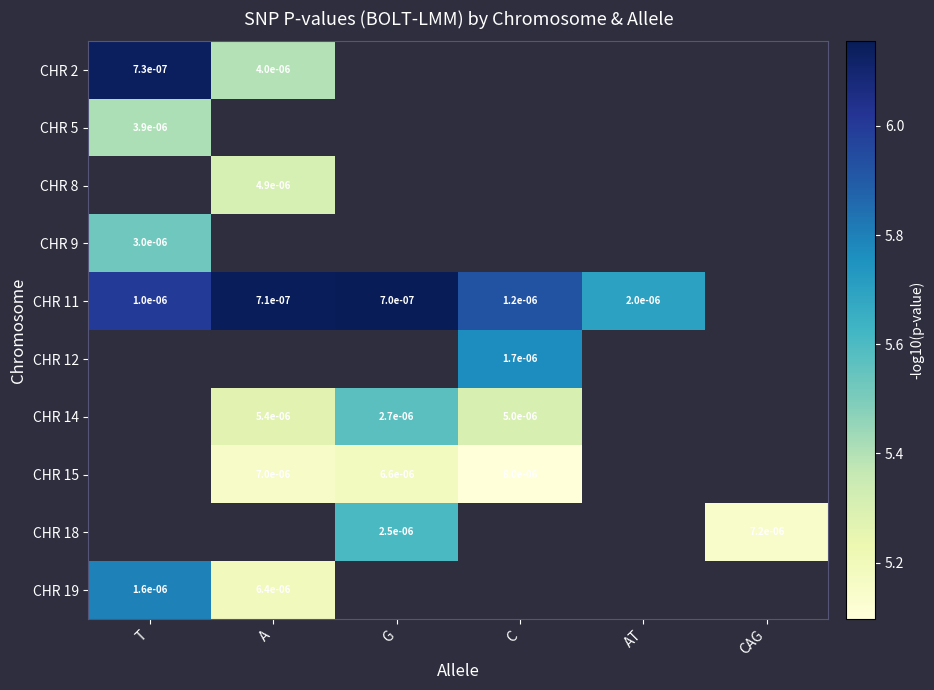

At how many categories does at least one series exceed 5?

6